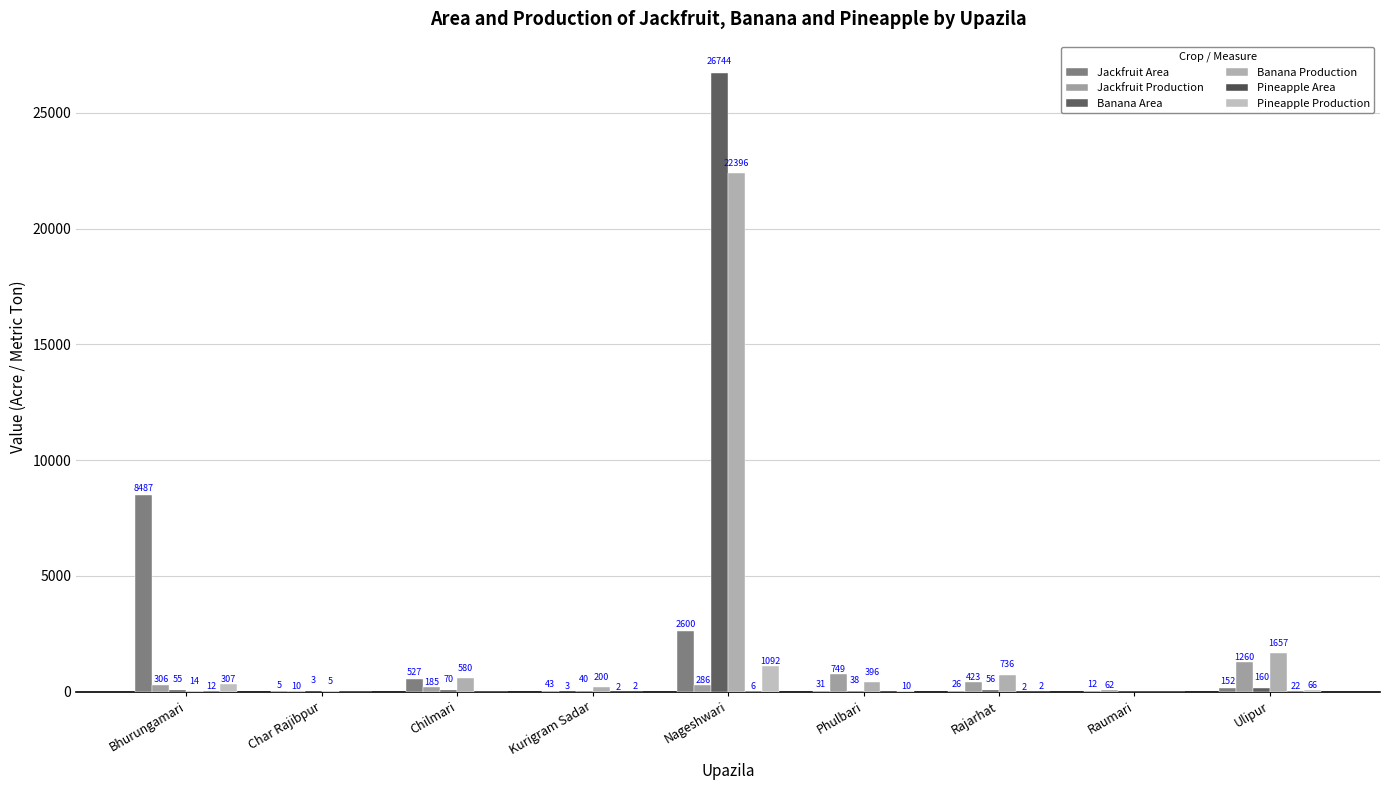

Is it true that Jackfruit Area equals 224 at Ulipur?

False